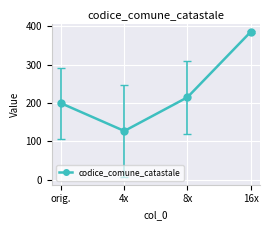

The chart shows a value of 80.1 at 16x. True or false?

False